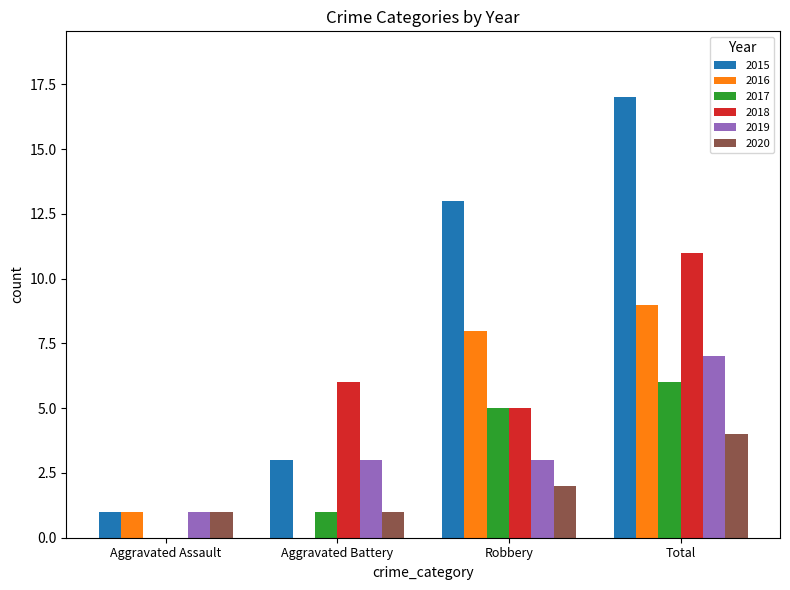

What is the sum of all 2020 values?

8